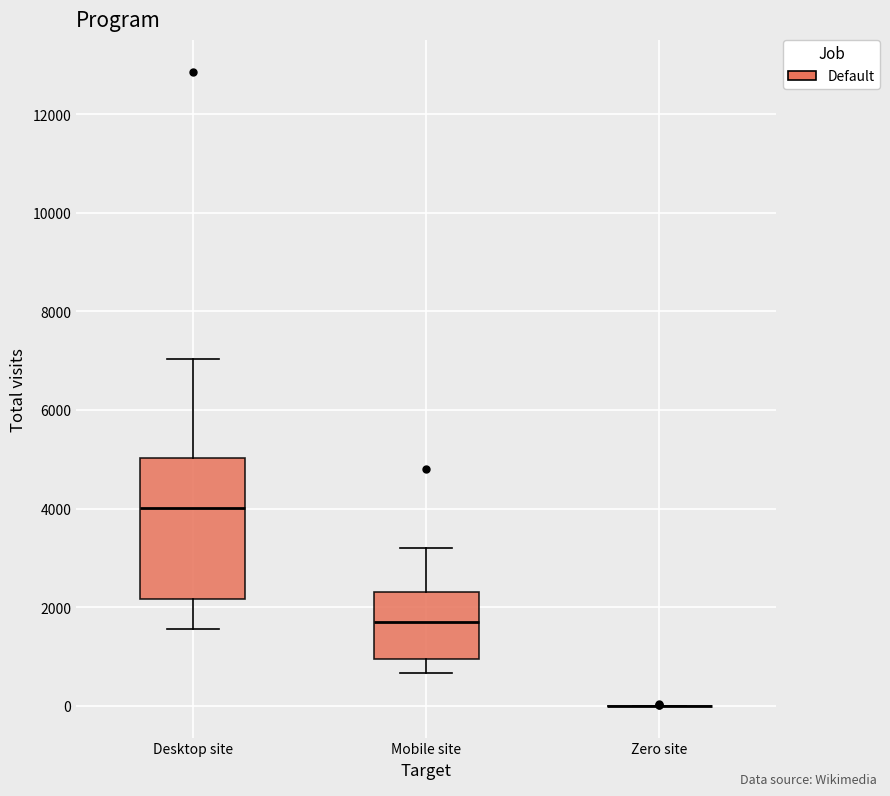

Reading left to right, transcribe this box plot: for each box, give where its median line is, the range the box spans, and where its two whiskers end, as read against the y-axis. The values are not printed on the chart, so give them approximately, as read against the axis.

Desktop site: median 4000, box 2200 to 5000, whiskers 1600 to 7000
Mobile site: median 1800, box 1000 to 2400, whiskers 600 to 3200
Zero site: box collapsed to a line at 0, whiskers 0 to 0